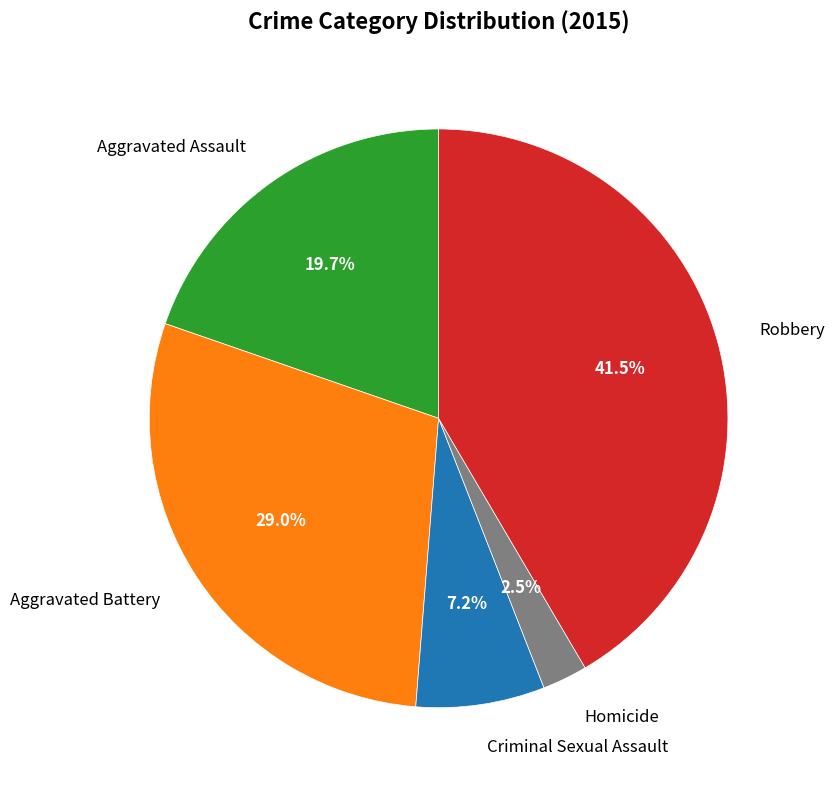

Does Aggravated Assault account for over 50% of the chart?

No